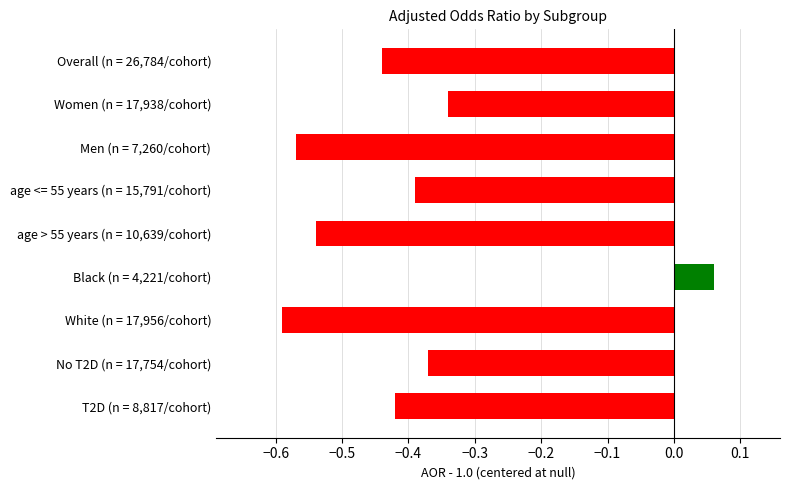

How many bars are there in total?

9